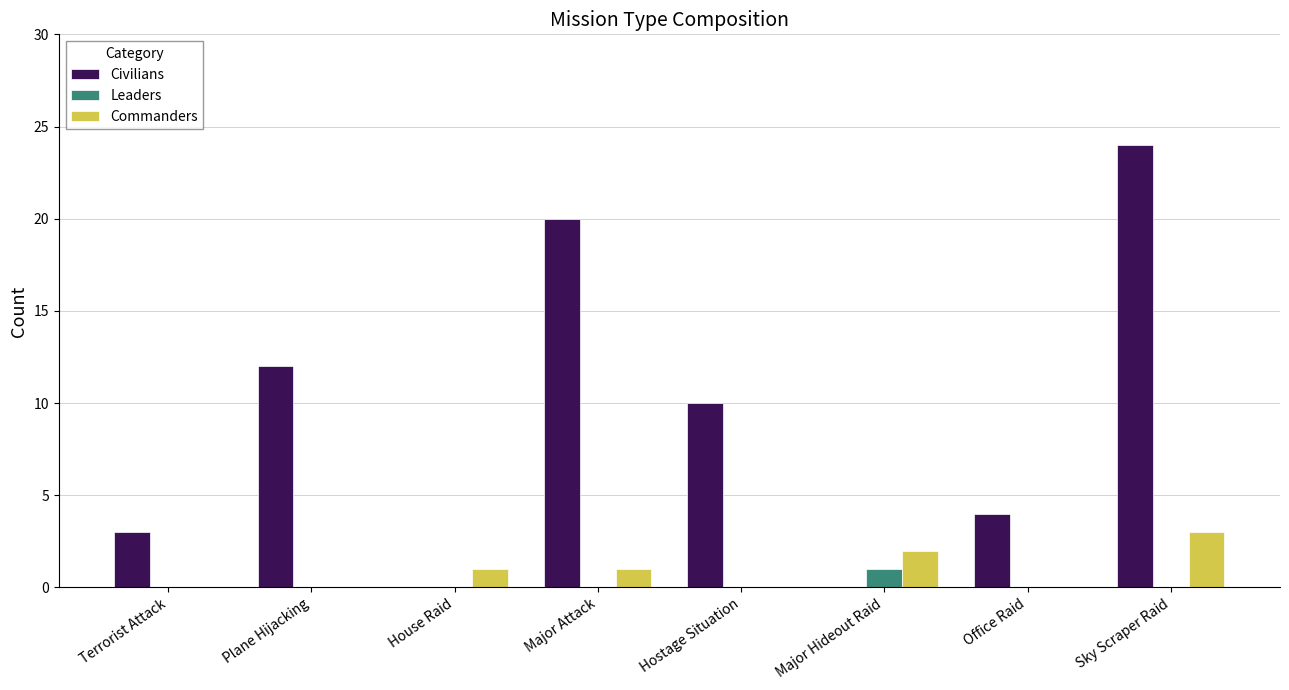

What is the greatest value displayed?

24